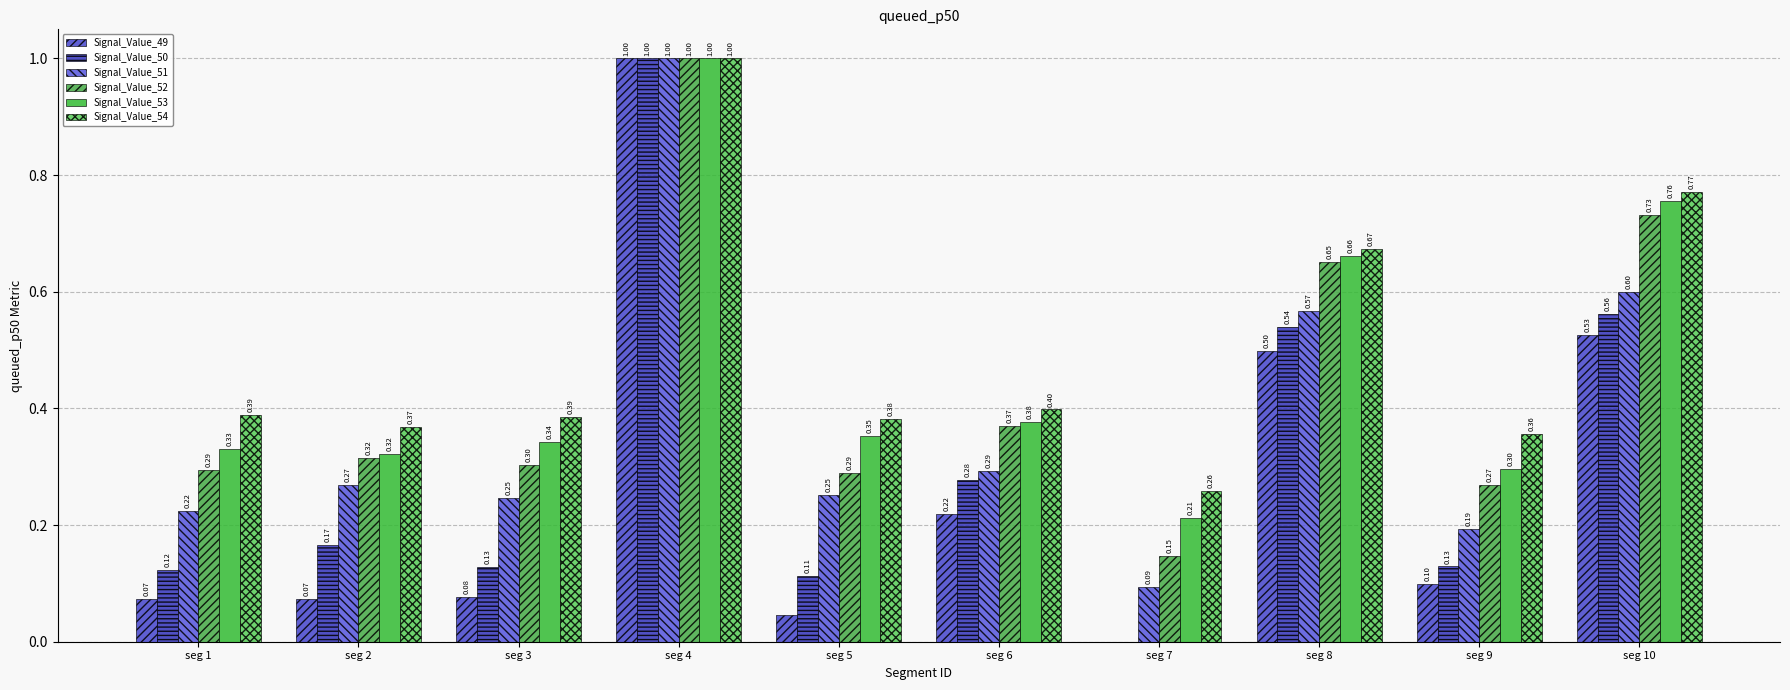

Reading left to right, transcribe all the data shown in this chart.

Signal_Value_49: seg 1=0.1	seg 2=0.1	seg 3=0.1	seg 4=1.0	seg 5=0.0	seg 6=0.2	seg 7=0.0	seg 8=0.5	seg 9=0.1	seg 10=0.5
Signal_Value_50: seg 1=0.1	seg 2=0.2	seg 3=0.1	seg 4=1.0	seg 5=0.1	seg 6=0.3	seg 7=0.0	seg 8=0.5	seg 9=0.1	seg 10=0.6
Signal_Value_51: seg 1=0.2	seg 2=0.3	seg 3=0.2	seg 4=1.0	seg 5=0.3	seg 6=0.3	seg 7=0.1	seg 8=0.6	seg 9=0.2	seg 10=0.6
Signal_Value_52: seg 1=0.3	seg 2=0.3	seg 3=0.3	seg 4=1.0	seg 5=0.3	seg 6=0.4	seg 7=0.1	seg 8=0.7	seg 9=0.3	seg 10=0.7
Signal_Value_53: seg 1=0.3	seg 2=0.3	seg 3=0.3	seg 4=1.0	seg 5=0.4	seg 6=0.4	seg 7=0.2	seg 8=0.7	seg 9=0.3	seg 10=0.8
Signal_Value_54: seg 1=0.4	seg 2=0.4	seg 3=0.4	seg 4=1.0	seg 5=0.4	seg 6=0.4	seg 7=0.3	seg 8=0.7	seg 9=0.4	seg 10=0.8